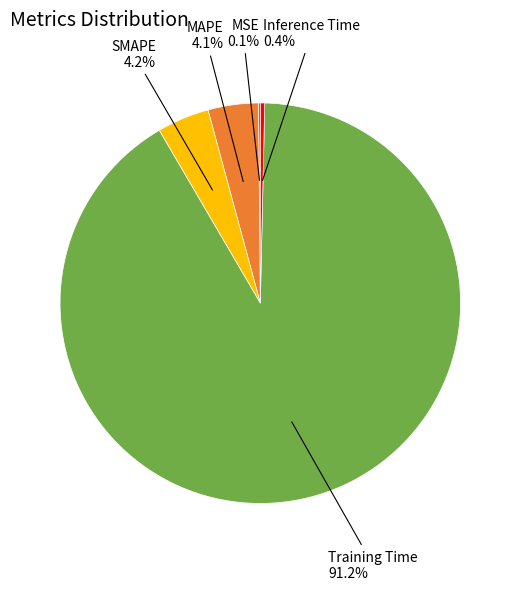

Is there any slice that represents more than half of the pie?

Yes